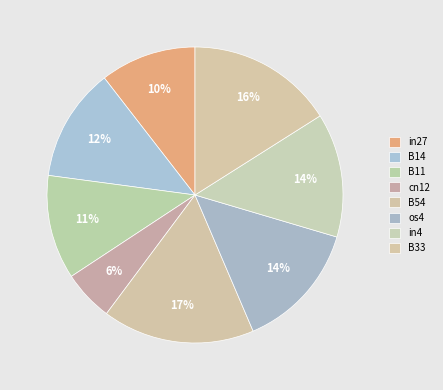

Count the number of slices in the pie.

8